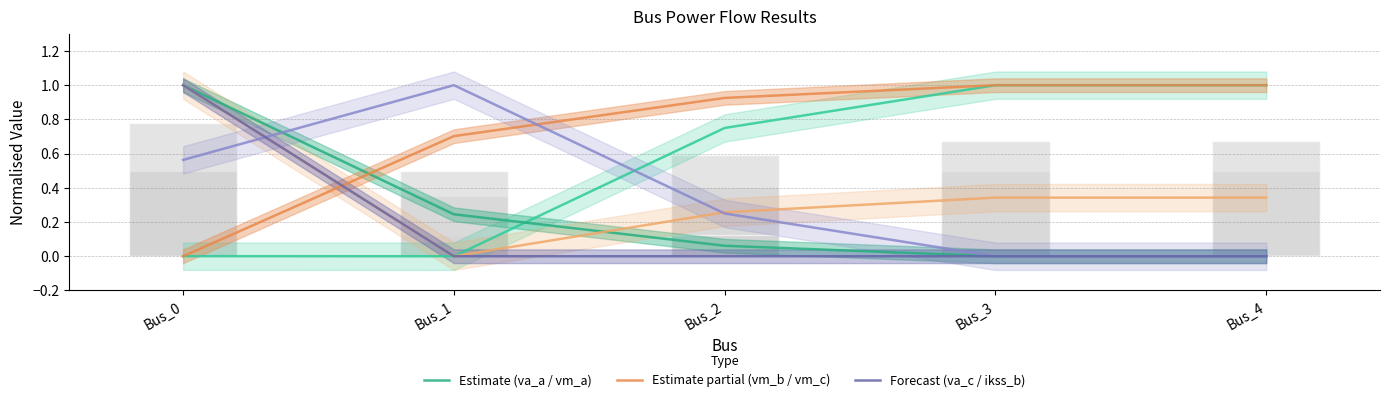

At how many categories does at least one series exceed 0?

5